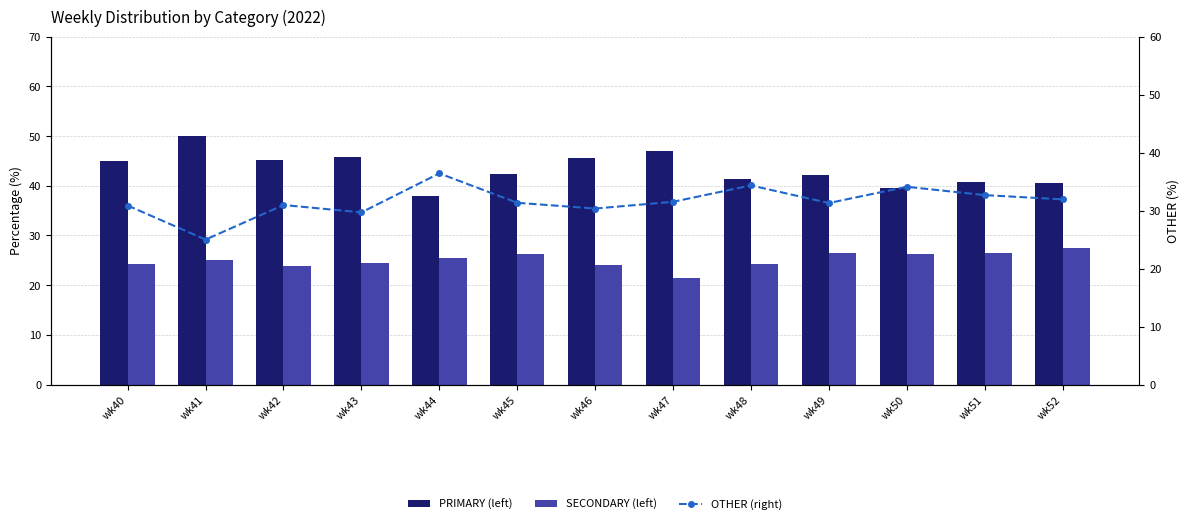

At how many categories does at least one series exceed 34?

13